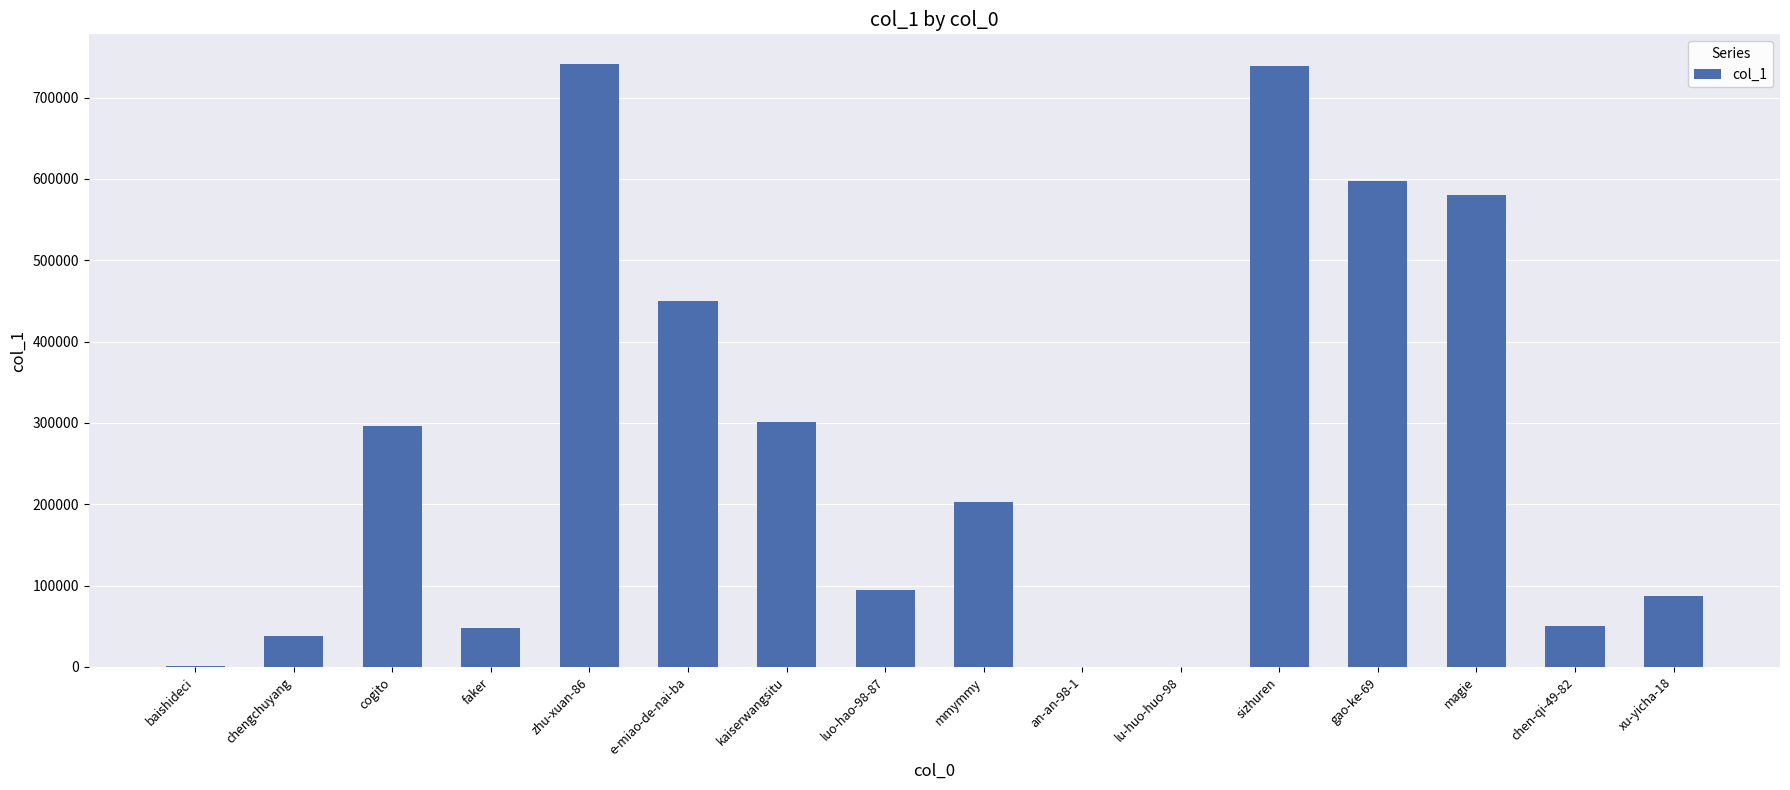

What is the greatest value displayed?

740824